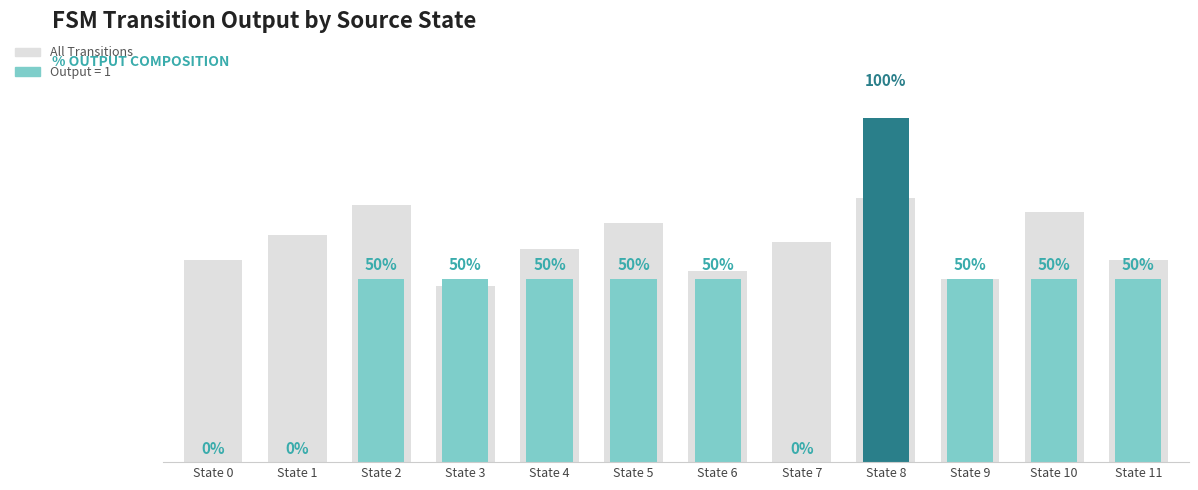

How many groups of bars are there?

12